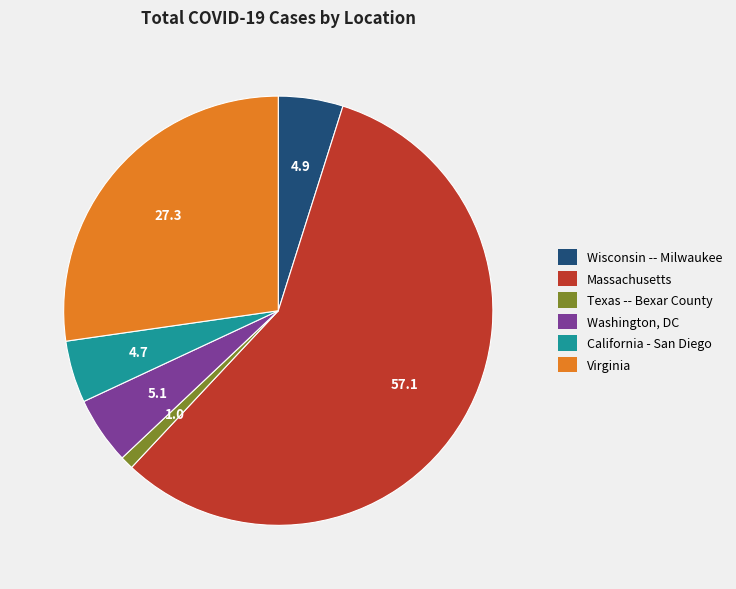

What is the smallest slice in the pie chart?

Texas -- Bexar County